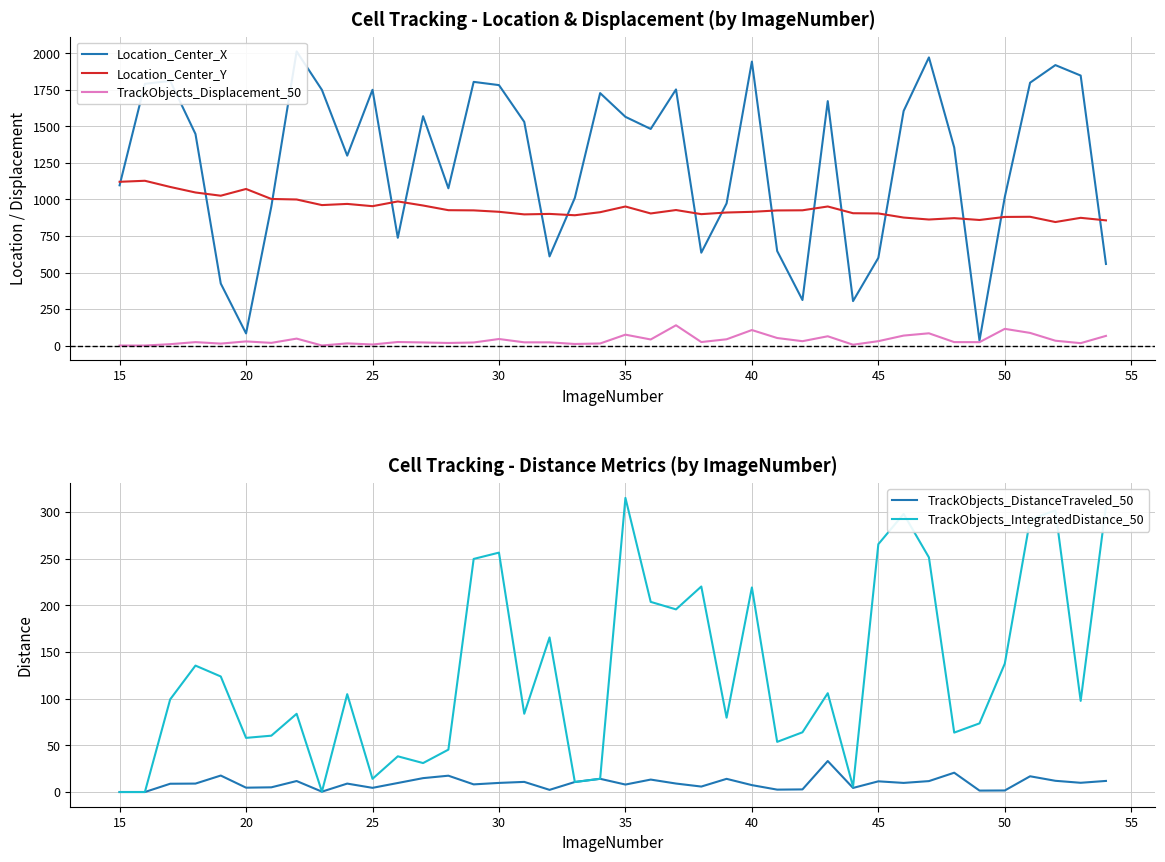

Reading left to right, what are all the values shown in this chart?

Location_Center_X: 1096.8	1791.5	1811.6	1448.3	424.5	83.0	952.3	2013.3	1749.9	1300.0	1750.7	737.6	1570.0	1076.5	1804.9	1782.8	1531.0	610.2	1010.9	1728.1	1565.6	1482.6	1753.2	635.7	973.1	1943.6	647.2	311.7	1673.1	304.2	600.3	1605.7	1972.3	1355.9	34.3	1017.0	1799.2	1919.7	1848.2	558.4
Location_Center_Y: 1120.9	1127.9	1085.7	1047.7	1025.6	1071.8	1003.4	999.8	961.5	969.5	954.0	986.5	958.6	926.6	925.3	915.5	897.8	901.1	891.9	912.7	951.8	904.2	927.6	899.4	910.7	915.4	924.8	925.8	951.9	905.7	904.4	876.2	862.7	872.1	859.5	880.4	881.4	845.5	874.3	856.9
TrackObjects_Displacement_50: 0.0	0.0	9.4	23.4	13.3	28.3	18.3	47.5	0.4	14.8	7.2	24.3	21.2	17.6	21.0	44.8	22.0	21.8	10.7	14.1	74.5	41.6	138.7	24.0	42.9	106.1	51.6	29.9	63.5	5.7	30.0	68.2	83.9	23.6	23.2	114.3	86.5	33.1	16.4	66.1
TrackObjects_DistanceTraveled_50: 0.0	0.0	8.9	9.0	17.6	4.6	5.0	11.8	0.4	9.0	4.5	9.7	14.9	17.5	8.2	9.7	10.8	2.3	10.7	14.1	8.0	13.3	9.1	5.8	14.1	7.4	2.6	2.8	33.2	4.4	11.4	9.8	11.7	20.7	1.5	1.6	16.8	12.0	9.9	11.9
TrackObjects_IntegratedDistance_50: 0.0	0.0	99.2	135.4	123.7	58.0	60.3	83.7	0.4	104.8	14.1	38.2	31.0	45.4	249.6	256.3	83.8	165.5	10.7	14.1	314.9	203.6	195.5	220.0	79.6	219.0	53.7	63.9	105.8	5.7	265.3	297.7	251.2	63.6	73.5	137.5	291.5	301.6	97.6	306.0